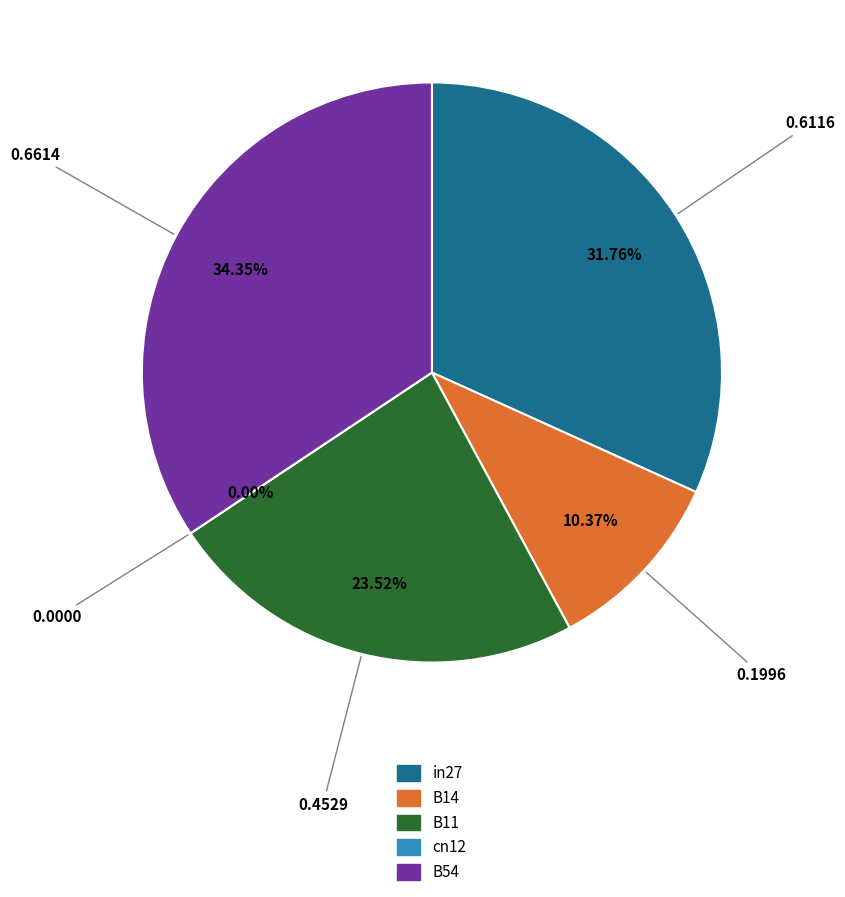

How many segments does this pie chart have?

5